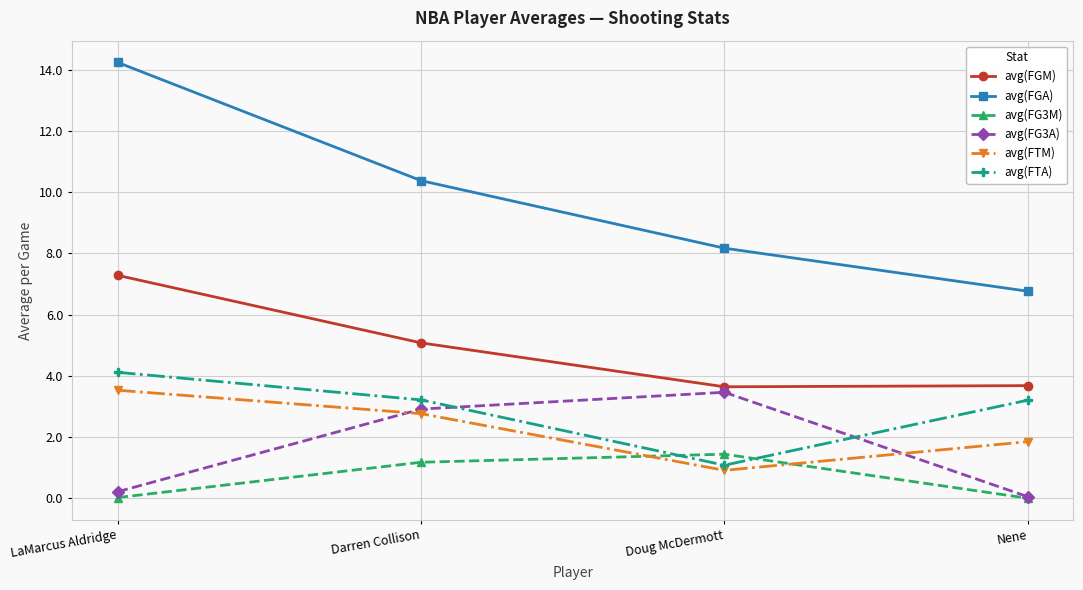

At Doug McDermott, list the series in order from smallest to largest.

avg(FTM), avg(FTA), avg(FG3M), avg(FG3A), avg(FGM), avg(FGA)